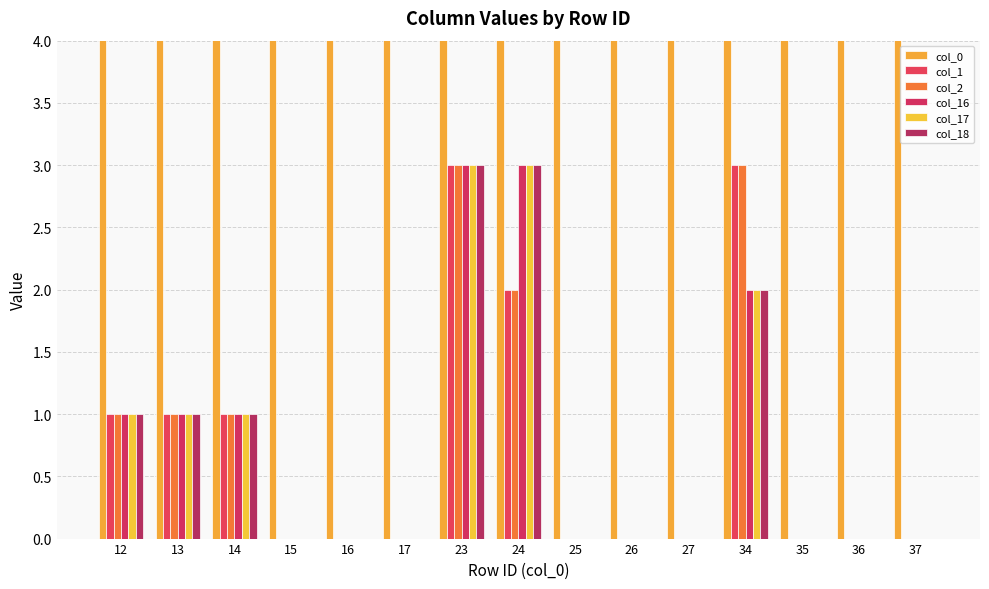

Between 16 and 27, which is larger?

27